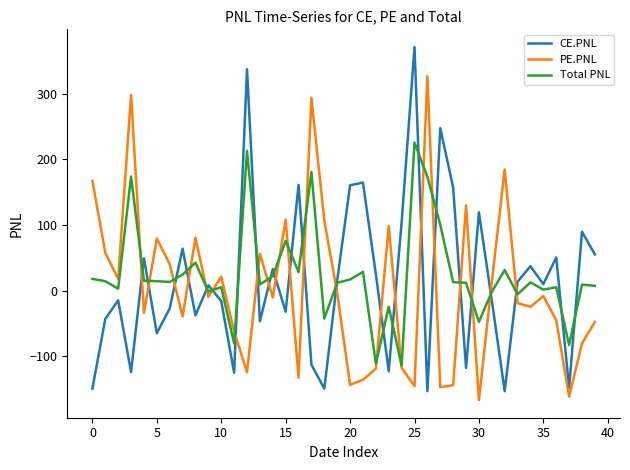

Which series has the widest spread of values?

CE.PNL